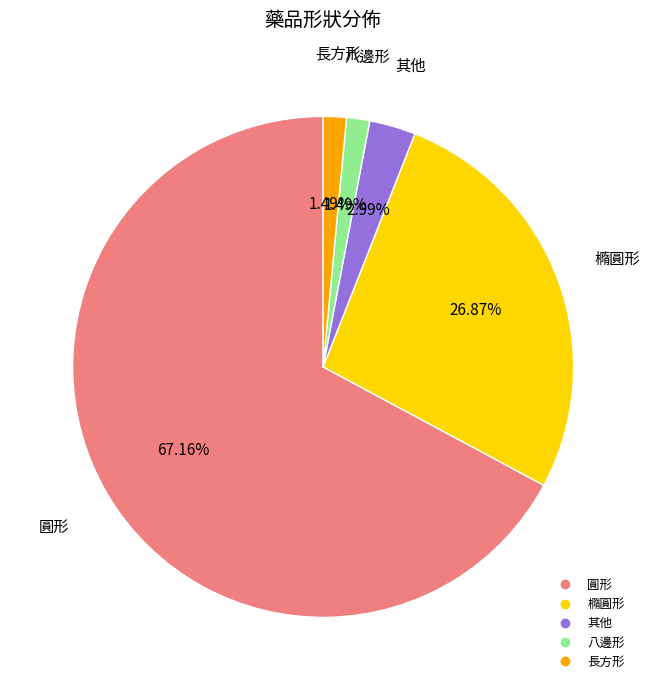

Combined, what portion of the pie is 其他 and 八邊形?

4.5%